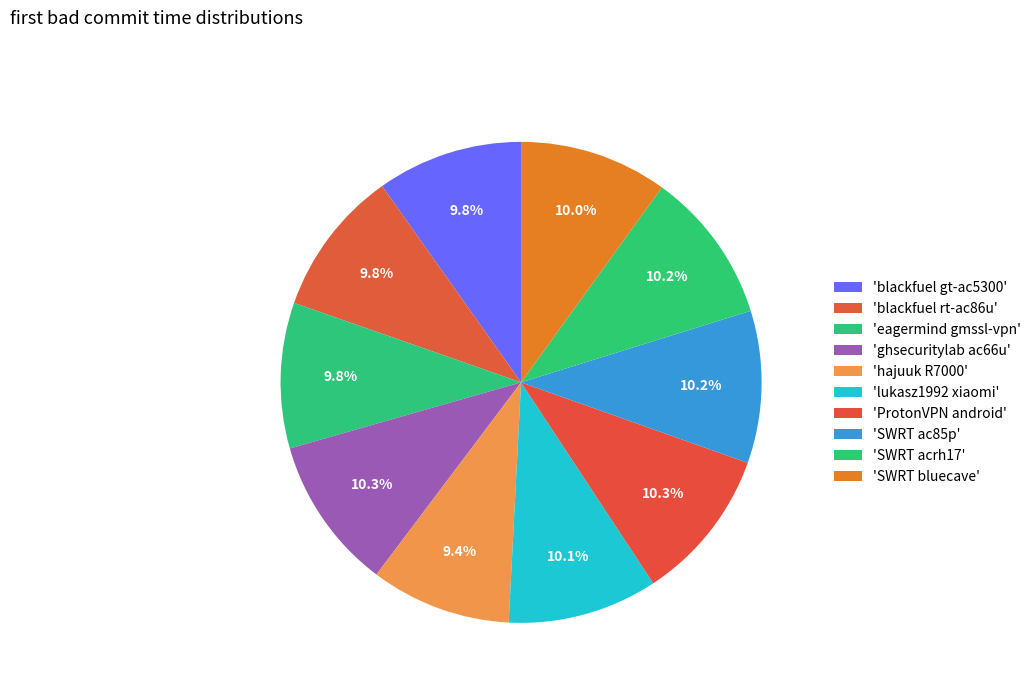

Which slice is the smallest?

hajuuk_R7000